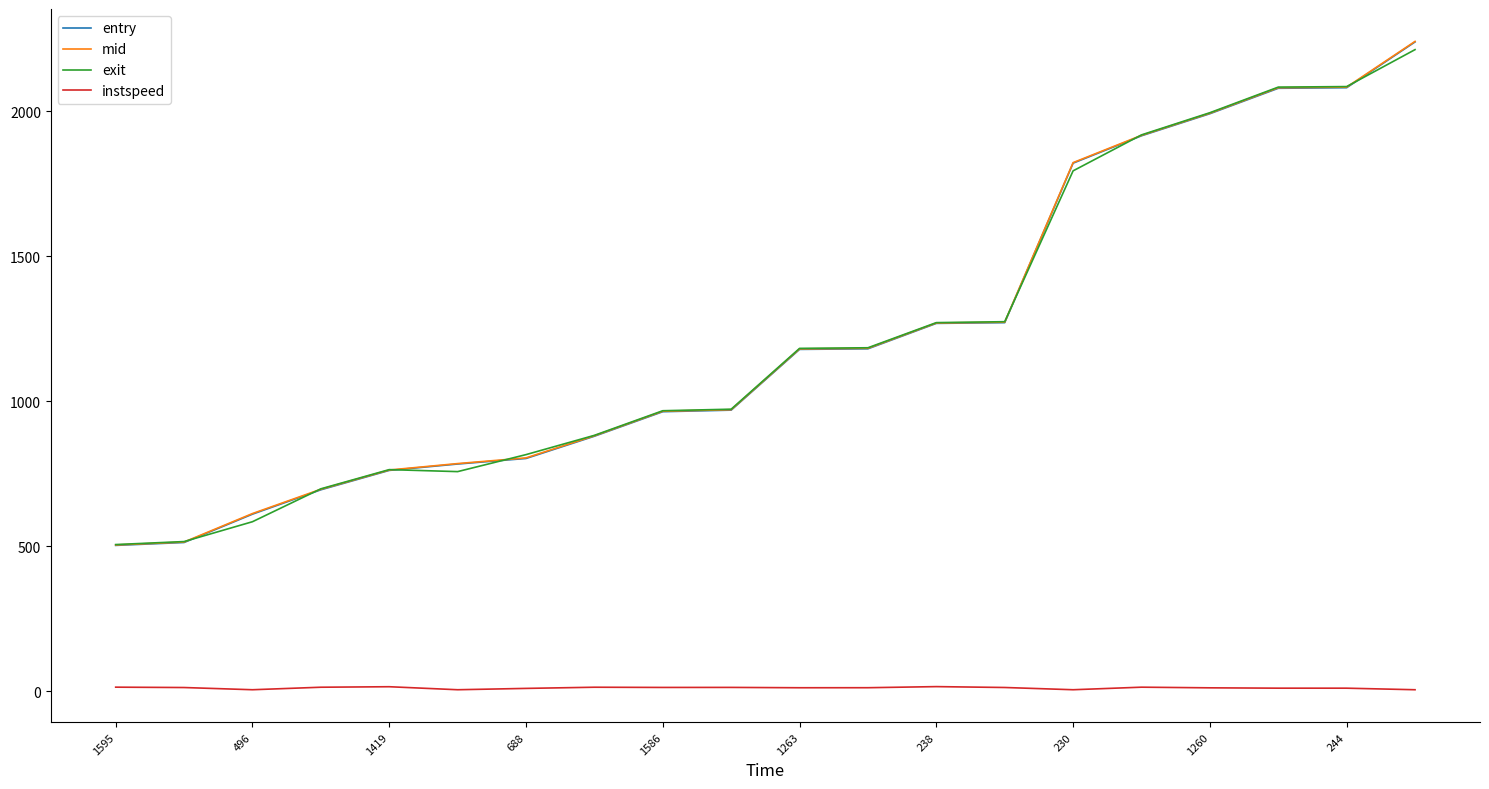

What is the lowest value of the entry series?

502.6